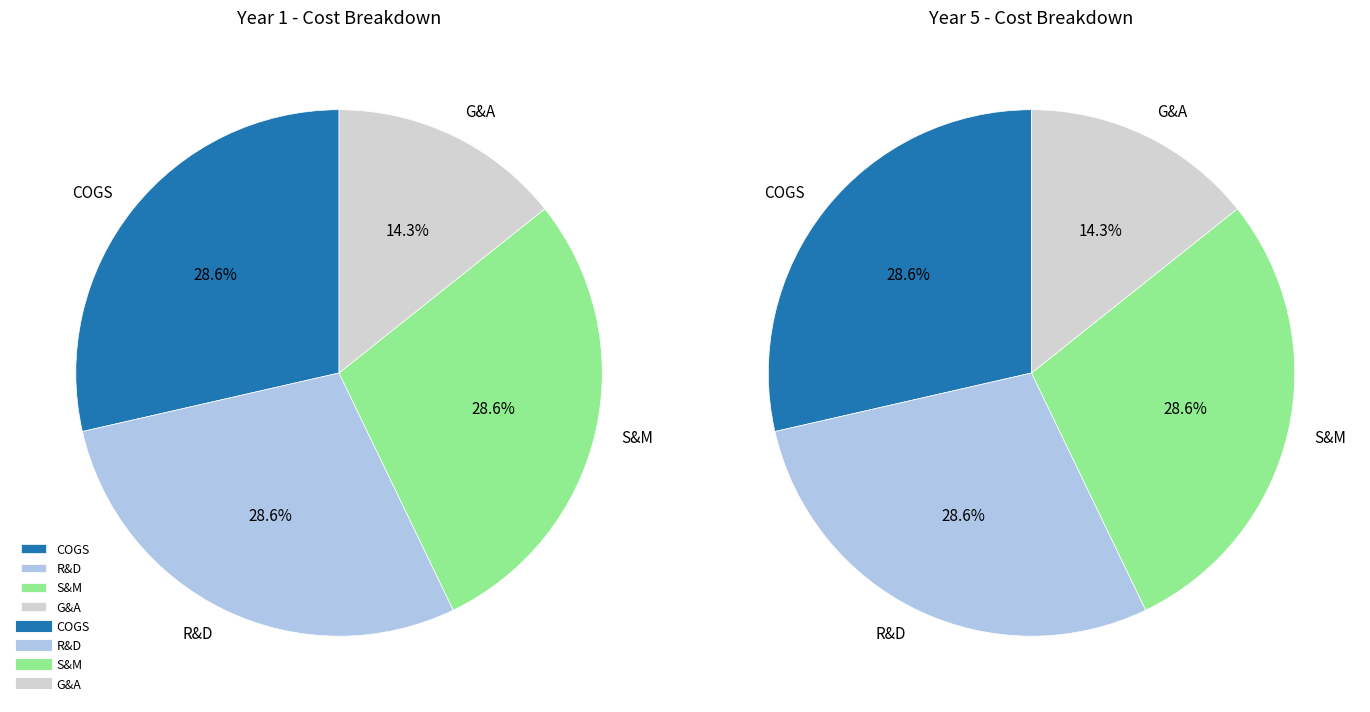

To the nearest percent, what percentage of the pie is S&M?

29%